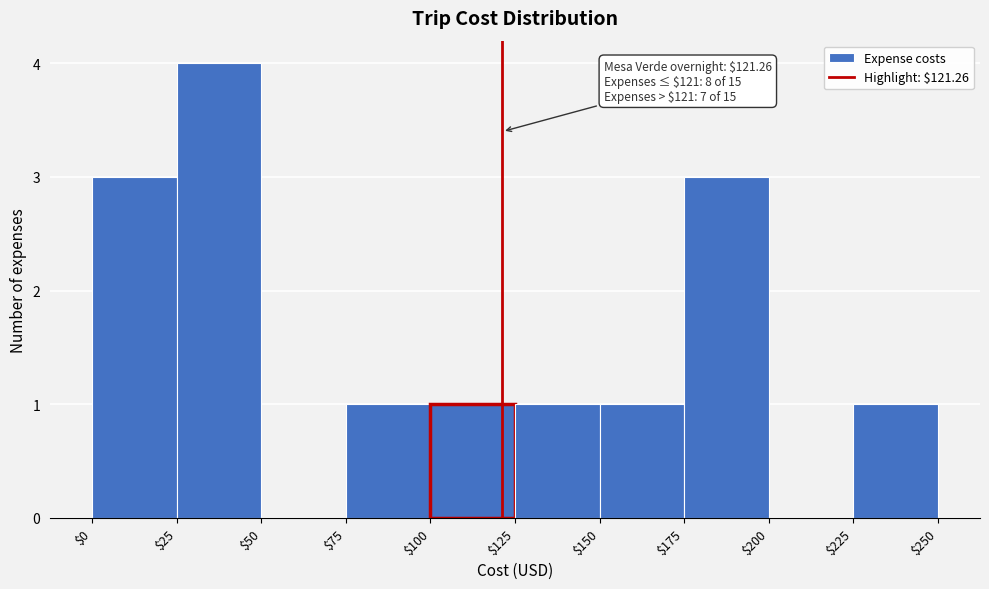

Over which range of the x-axis is the bar tallest?

$25 to $50